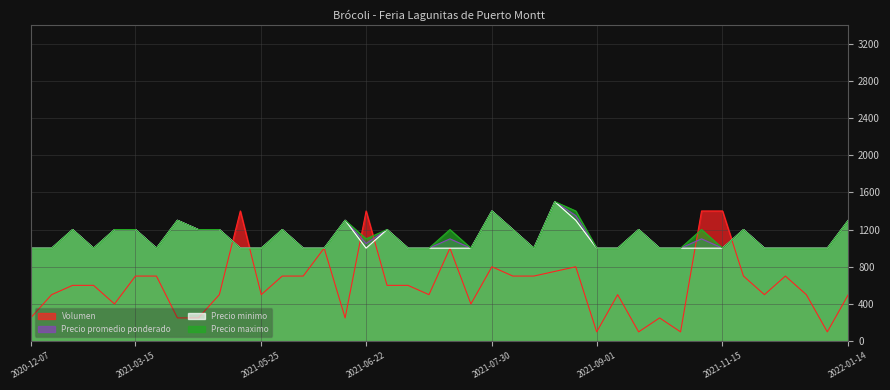

What is the difference between the second highest and minimum values in the Precio maximo series?

400